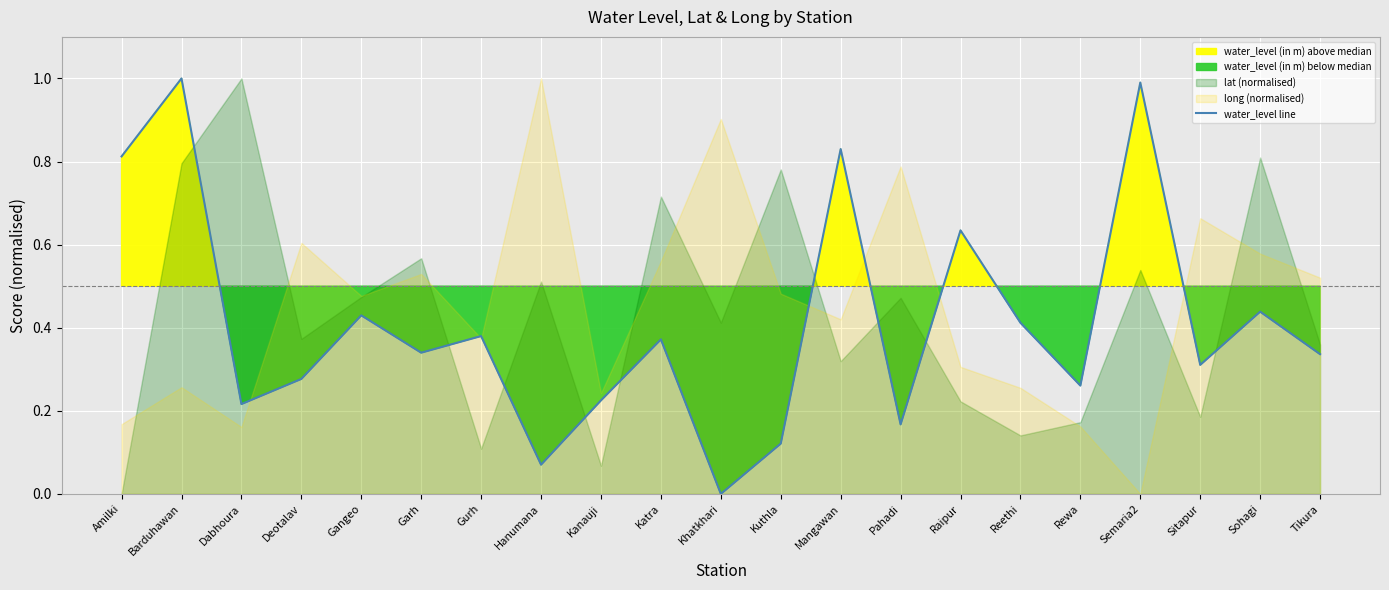

Count the number of categories in the chart.

21